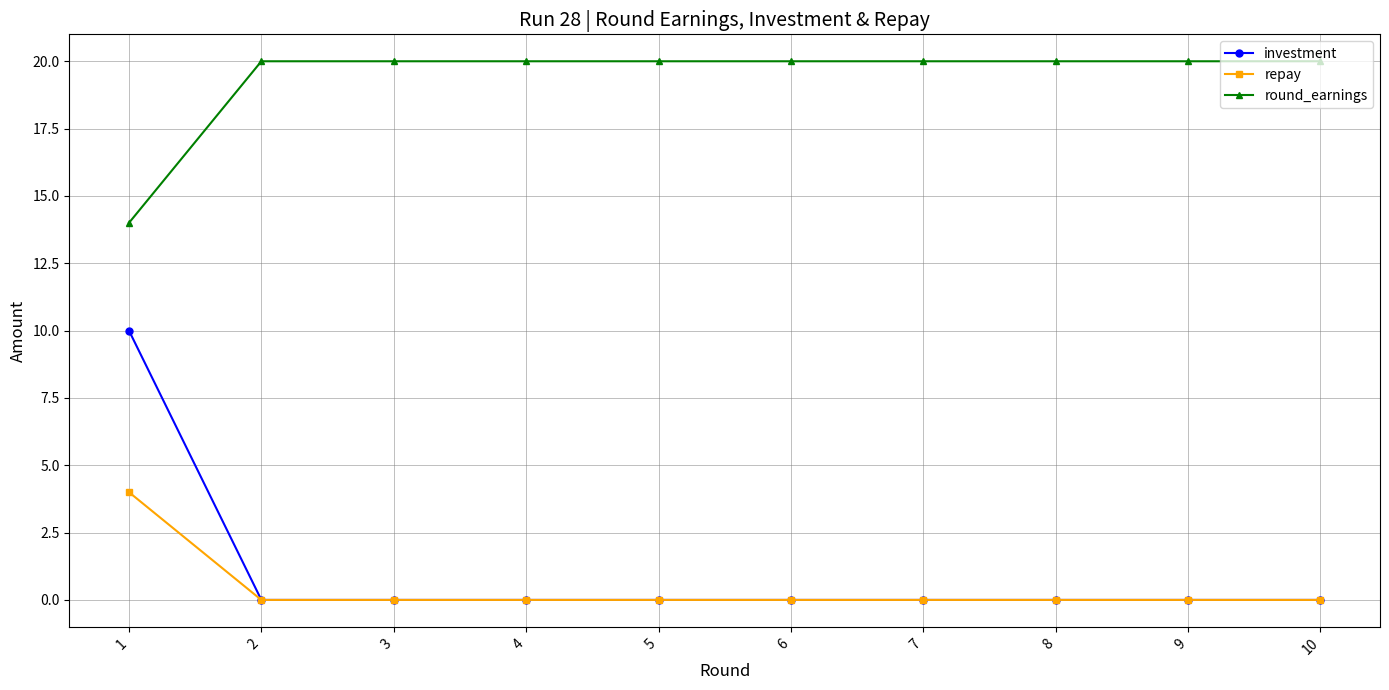

Which series has the largest range (max minus min)?

investment